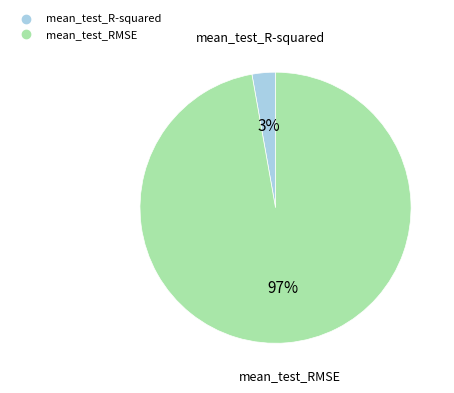

Is the sum of mean_test_R-squared and mean_test_RMSE greater than half?

Yes